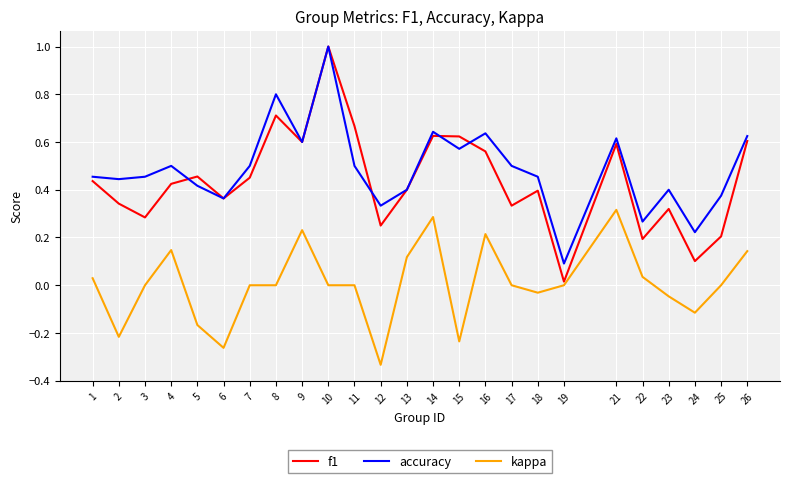

What is the greatest value displayed?

1.0